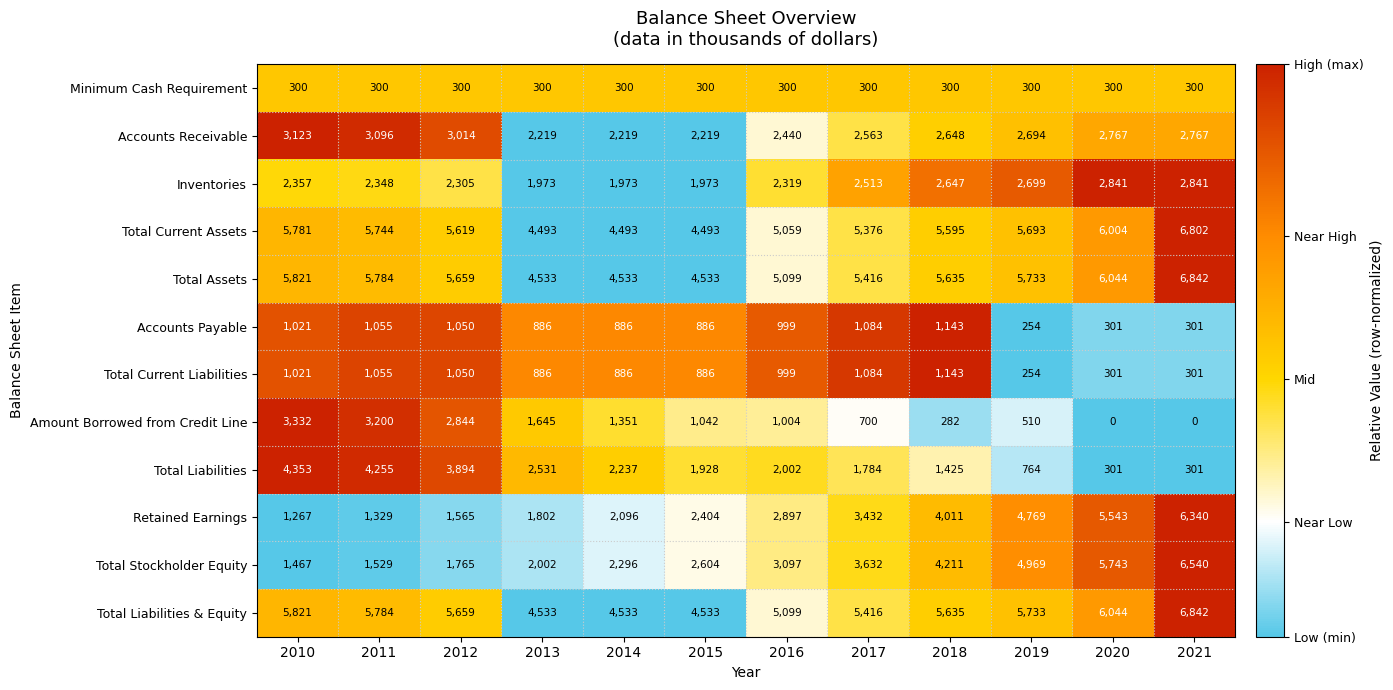

Which category has the lowest value in the Accounts Payable series?

2019